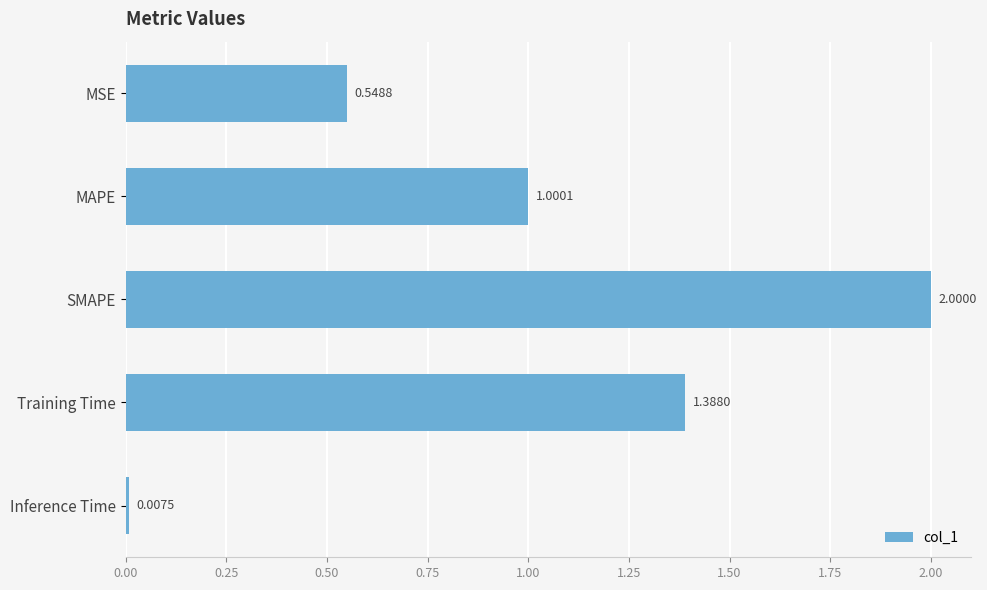

What is the difference between the values at SMAPE and MAPE?

1.0